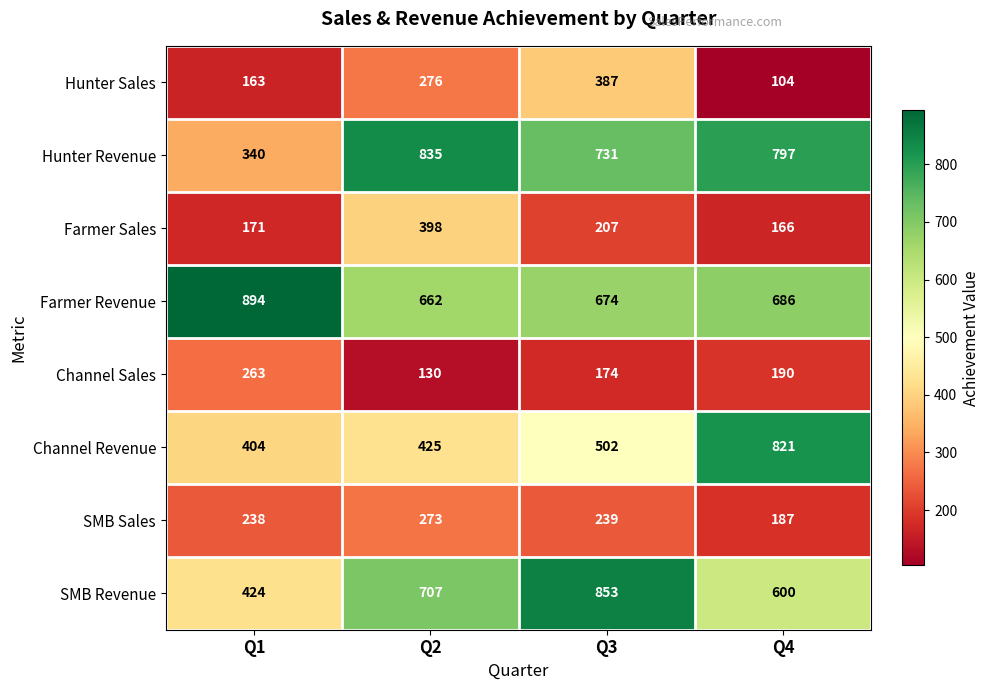

What is the difference between the second highest and second lowest values in the Channel Sales series?

16